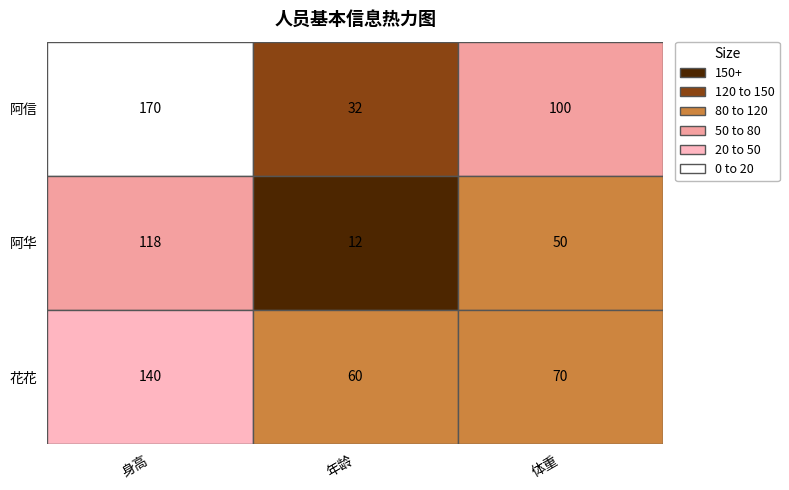

Rank the categories by 花花 value from lowest to highest.

1, 2, 0